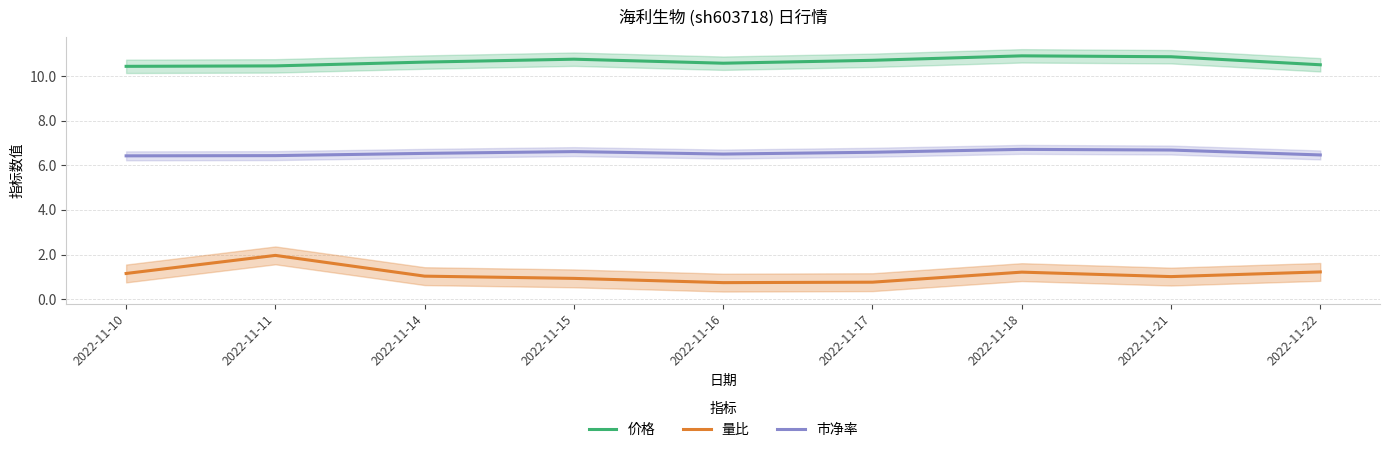

True or false: 量比 has a value of 1.0 at 2022-11-14.

True